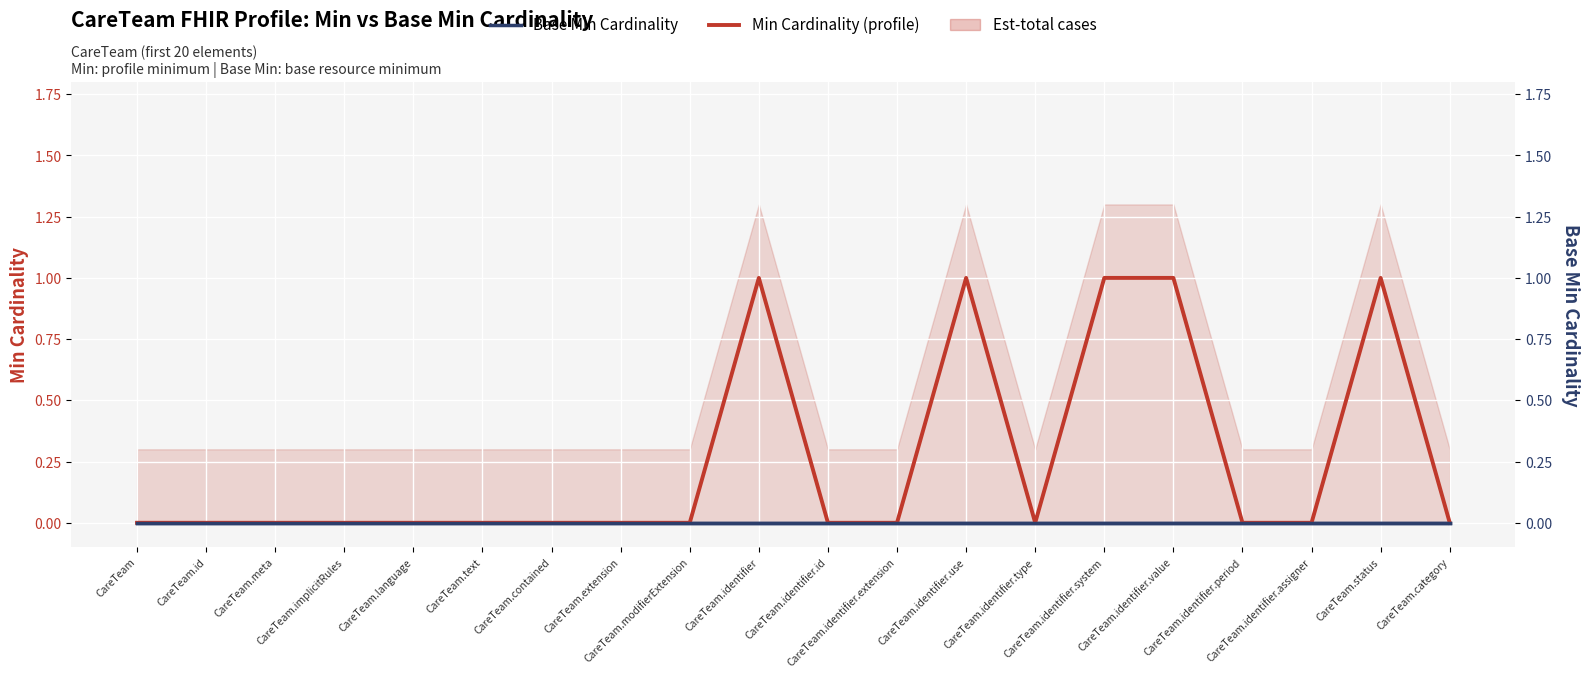

True or false: Base Min Cardinality (right axis) and Base Min Cardinality cross at least once.

False